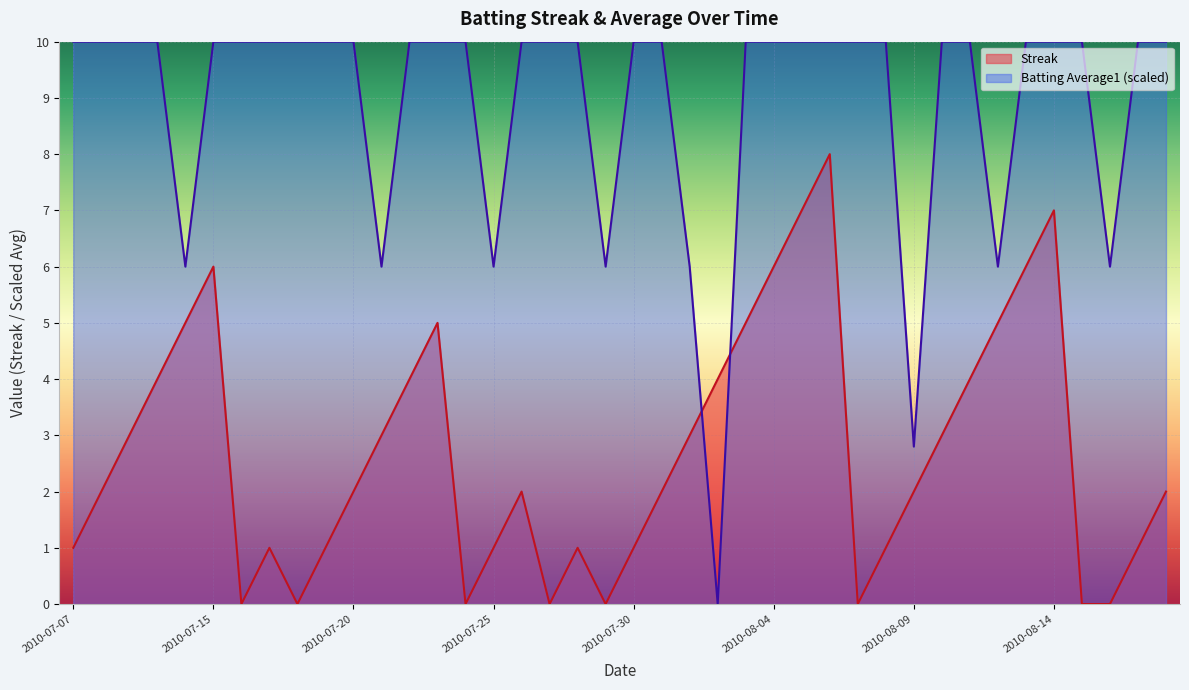

Which series changed the most between 2010-07-31 and 2010-08-15?

Streak